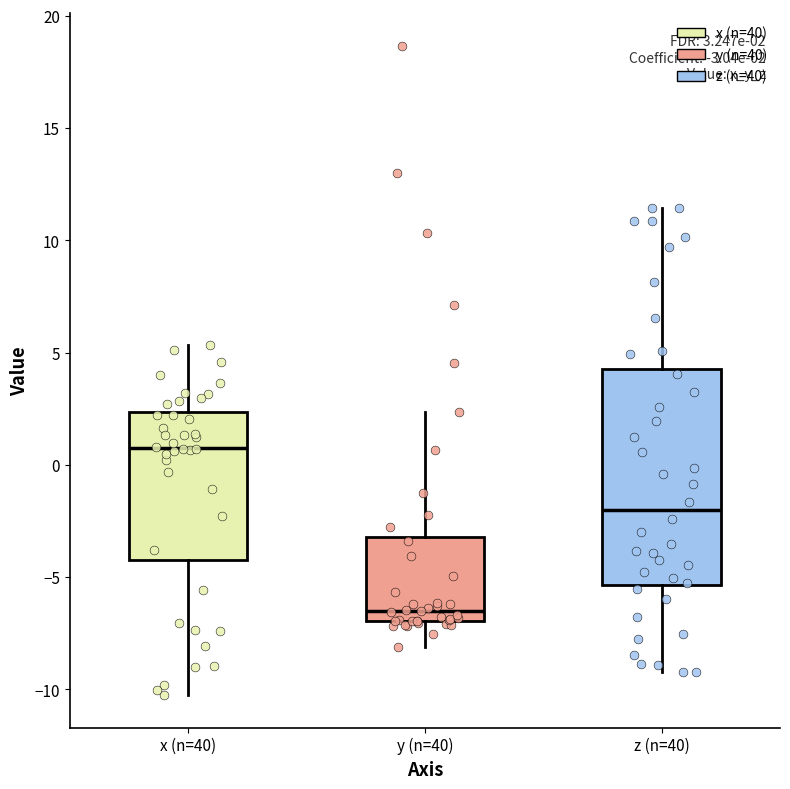

Which box is the tallest, from its lower edge to its upper edge?

z (n=40)